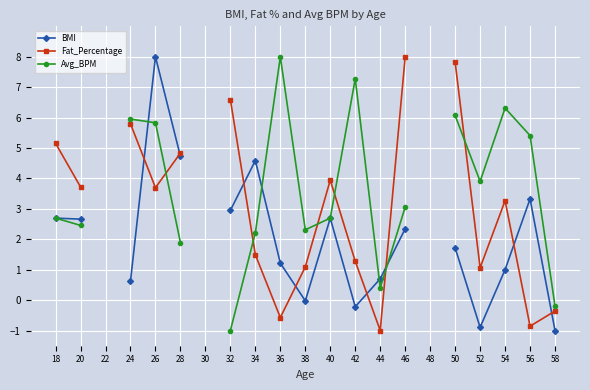

What is the total value across all series at 58?

-1.6